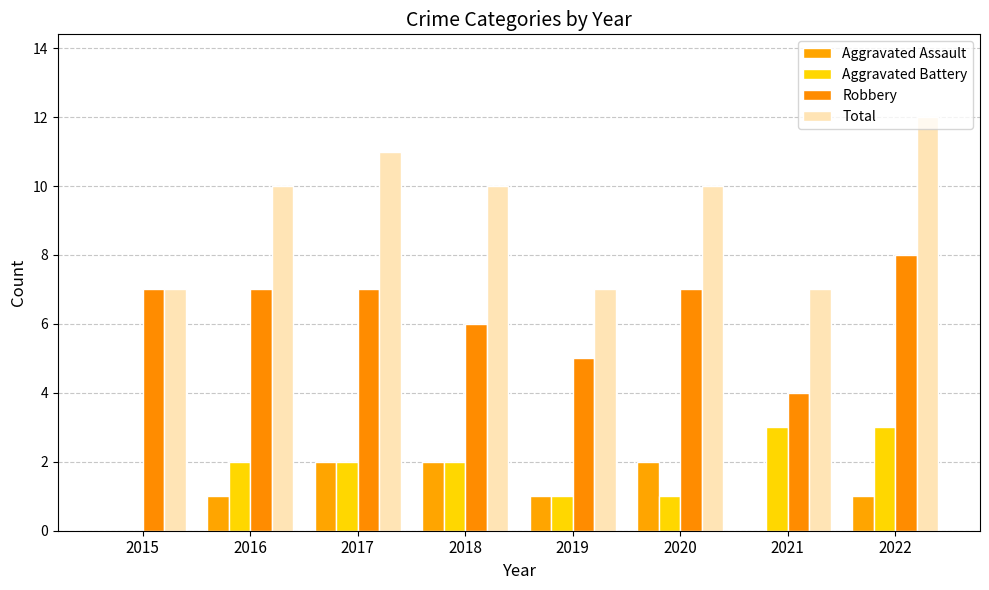

Count the number of categories in the chart.

8